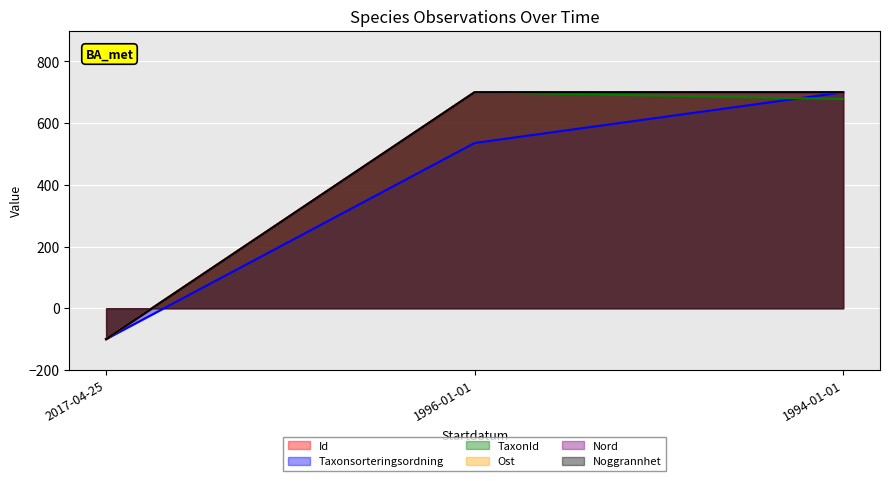

What position from the left is 2017-04-25?

1